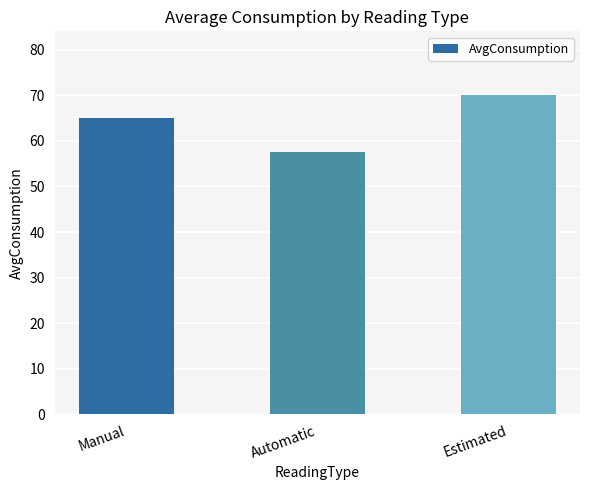

At which label is the value closest to 63?

Manual